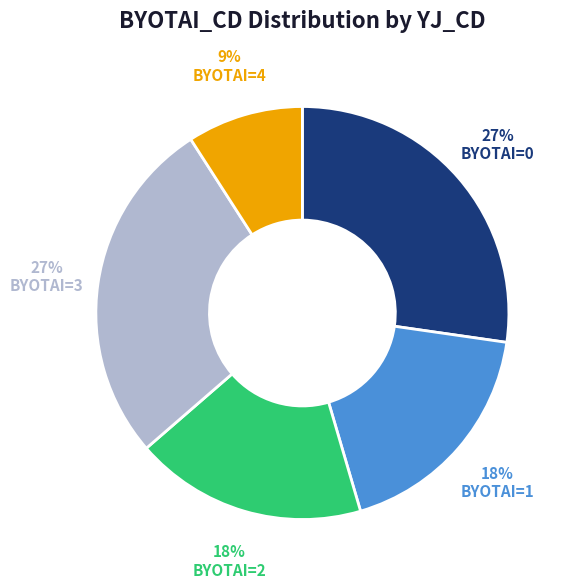

Does any single category account for the majority?

No